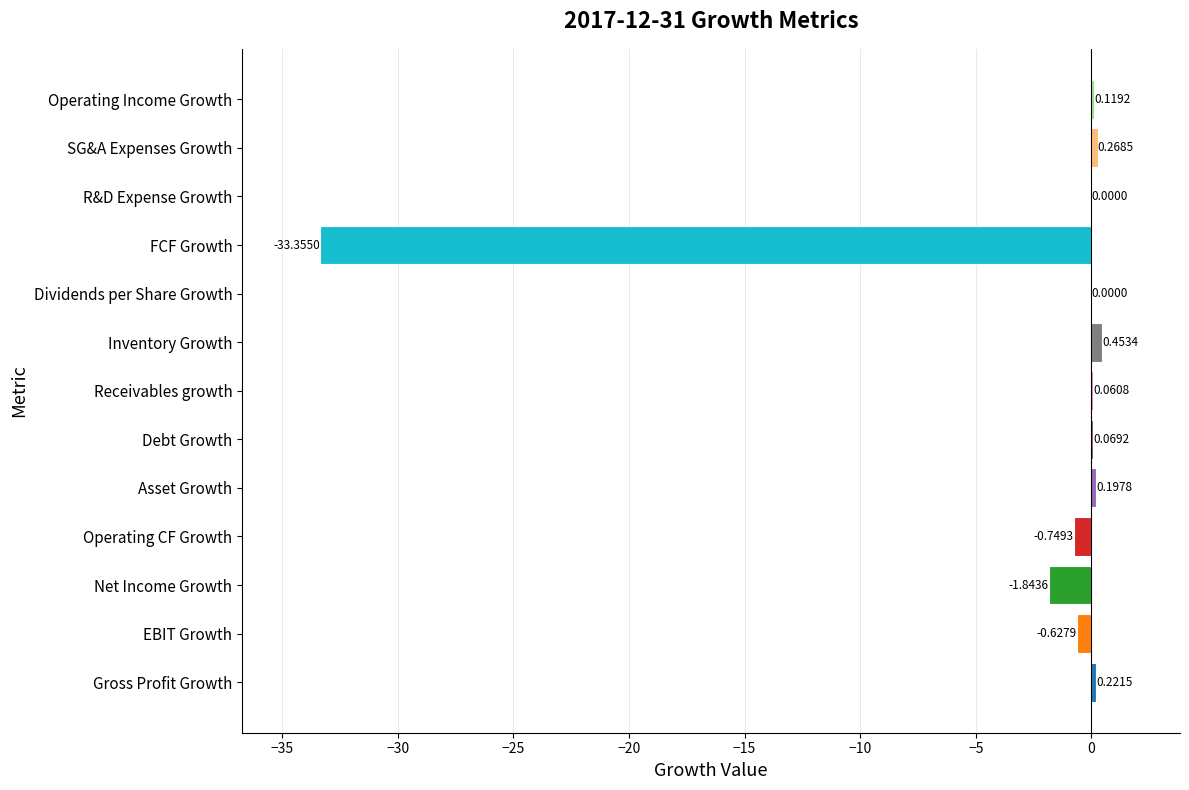

Between Dividends per Share Growth and EBIT Growth, which is larger?

Dividends per Share Growth